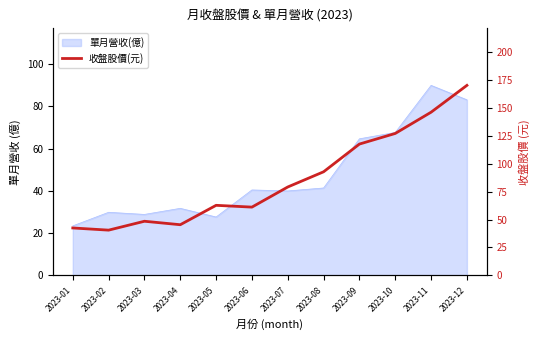

True or false: the data has more than 1 interior local peaks.

True